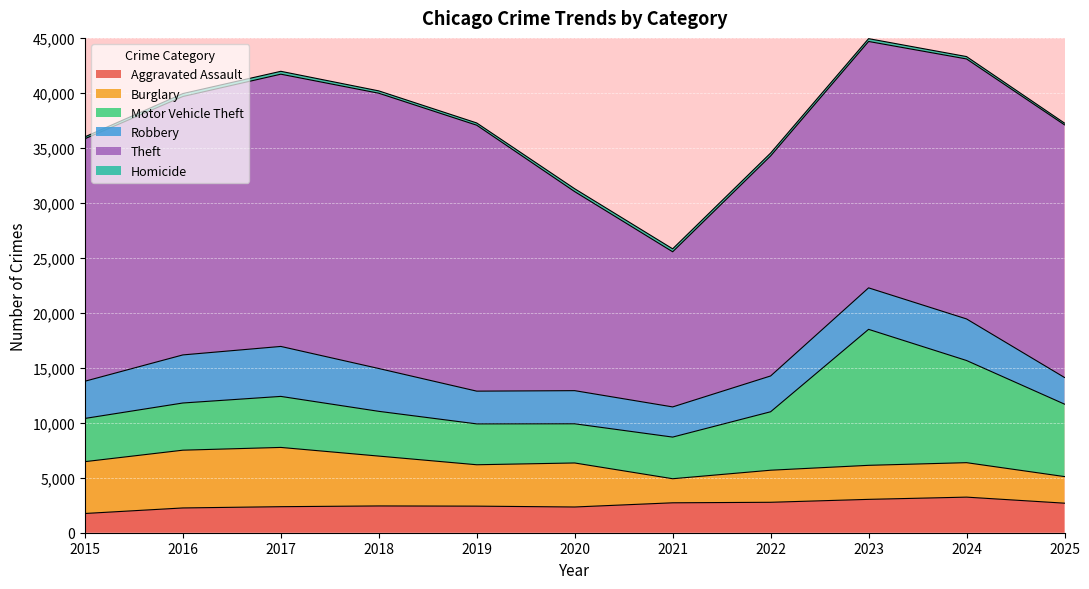

What are all the series names shown in the legend?

Aggravated Assault, Burglary, Motor Vehicle Theft, Robbery, Theft, Homicide